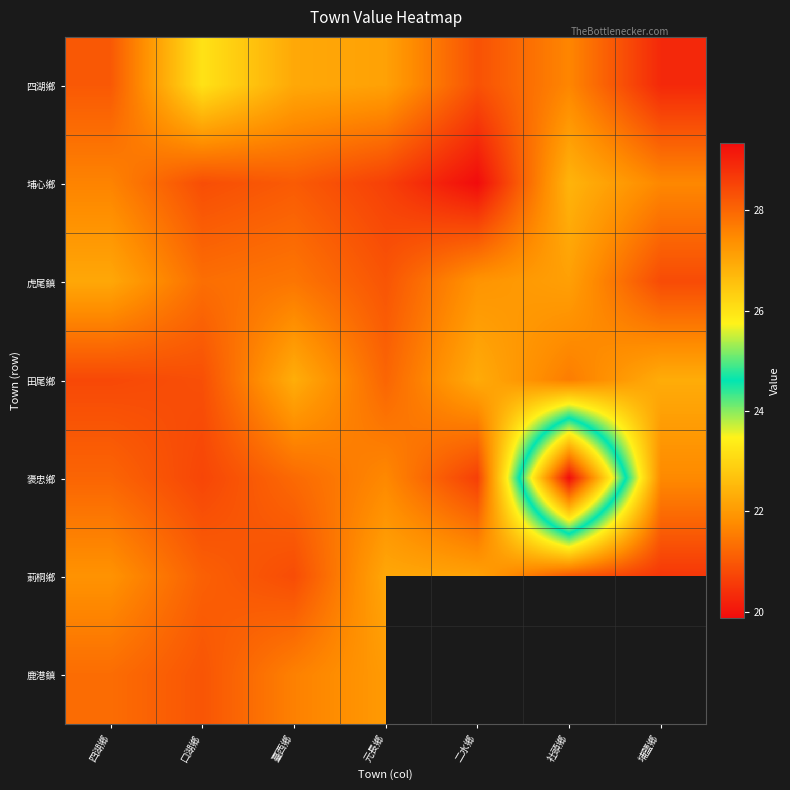

At which label does 四湖鄉 first exceed 21?

四湖鄉